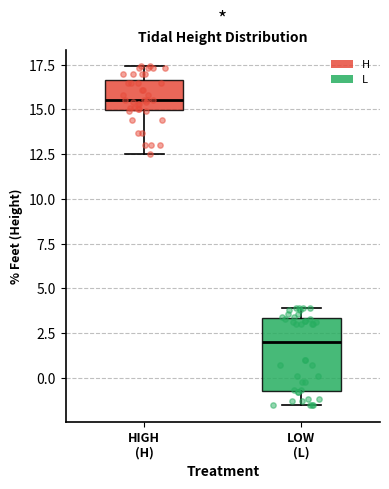

Reading left to right, transcribe this box plot: for each box, give where its median line is, the range the box spans, and where its two whiskers end, as read against the y-axis. The values are not printed on the chart, so give them approximately, as read against the axis.

HIGH (H): median 15.5, box 15.0 to 16.5, whiskers 12.5 to 17.5
LOW (L): median 2.0, box -0.5 to 3.5, whiskers -1.5 to 4.0